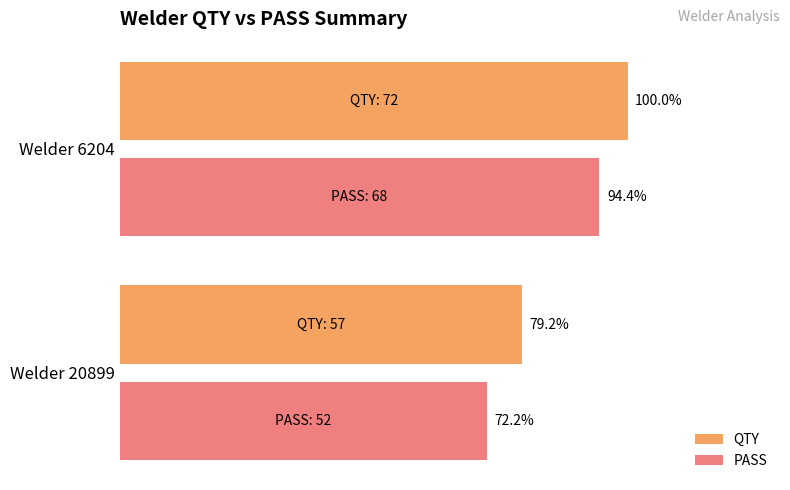

Which category has the highest value in the PASS series?

Welder 6204